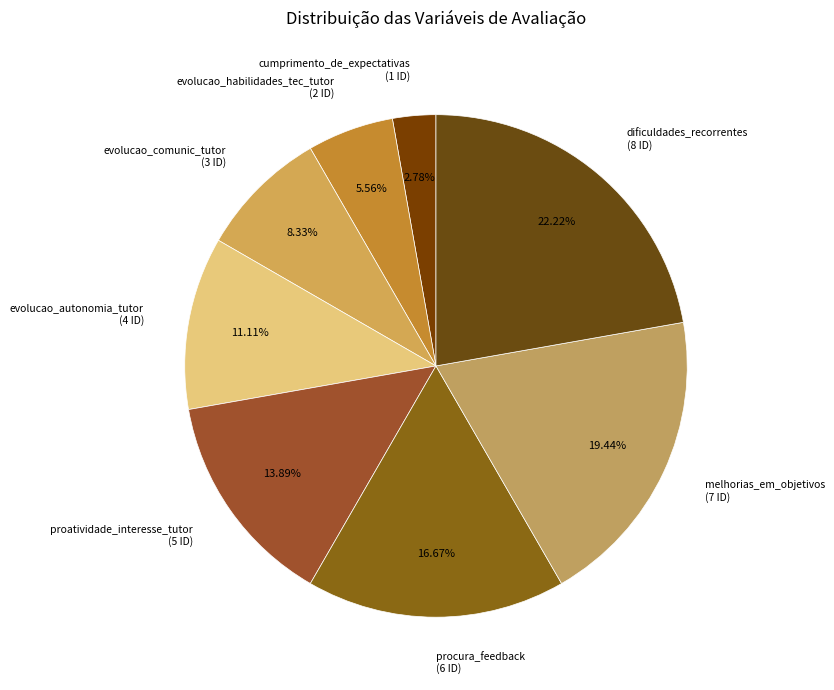

Which has a higher value, cumprimento_de_expectativas (1 ID) or evolucao_comunic_tutor (3 ID)?

evolucao_comunic_tutor (3 ID)